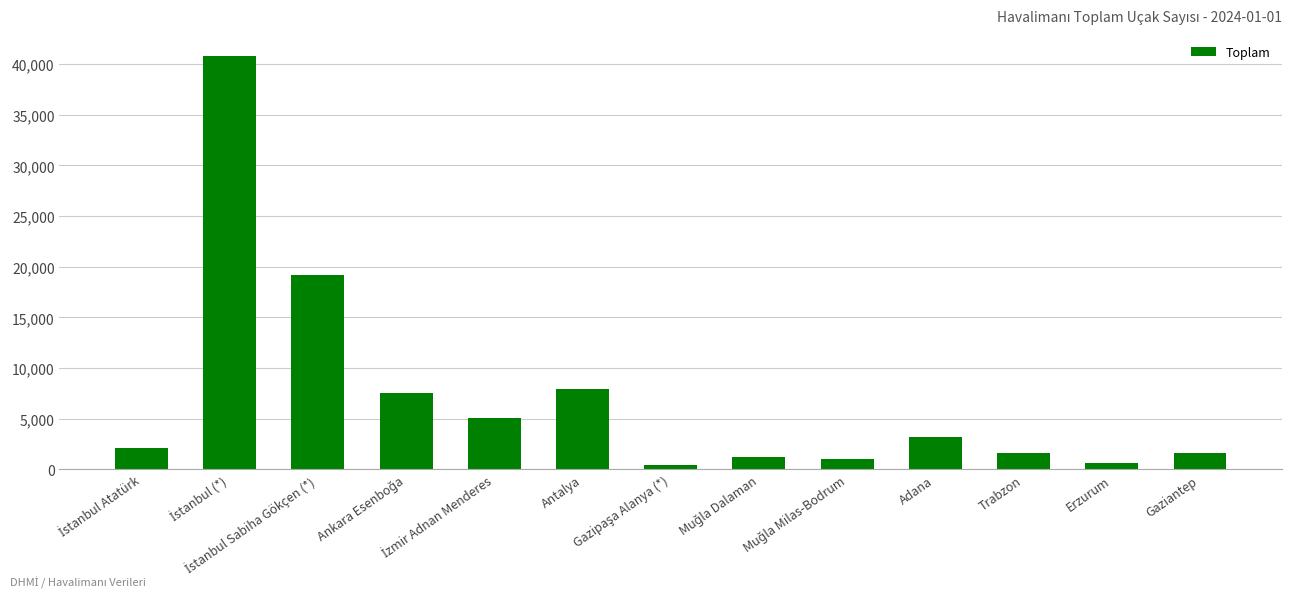

What is the minimum value shown in the chart?

382